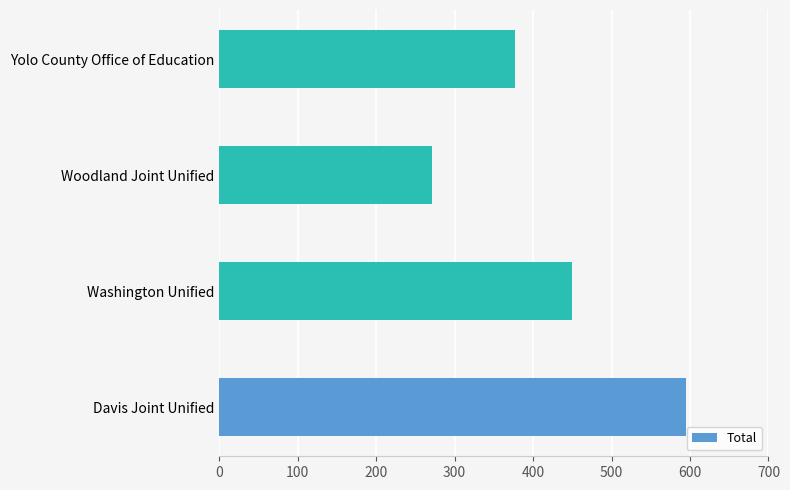

What value does the data have at Washington Unified?

449